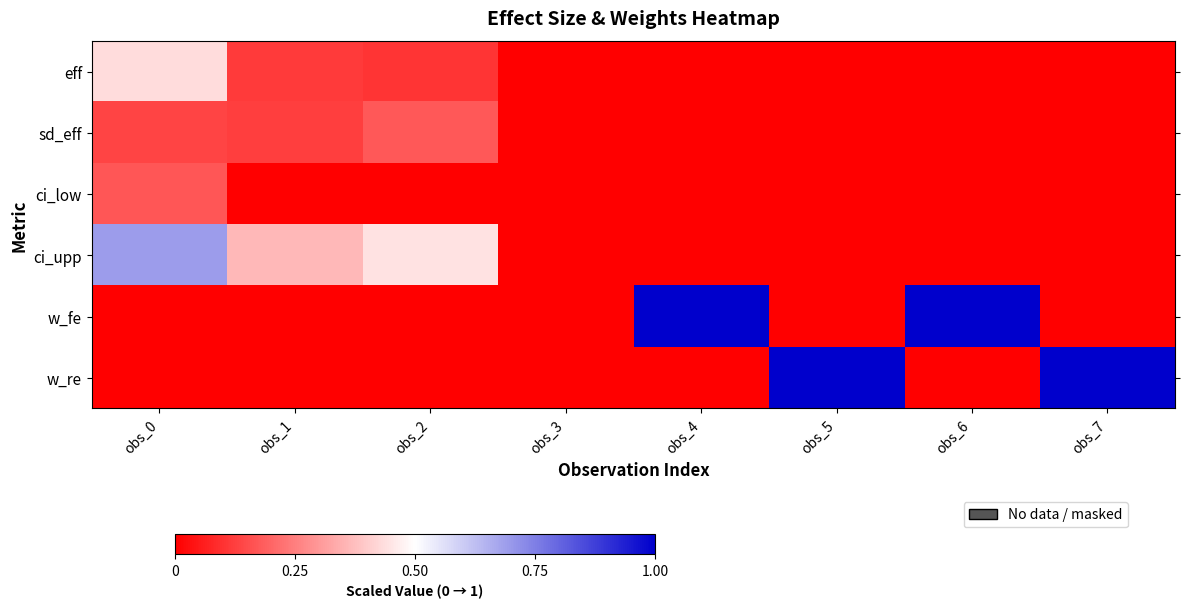

What is the greatest value displayed?

1.0